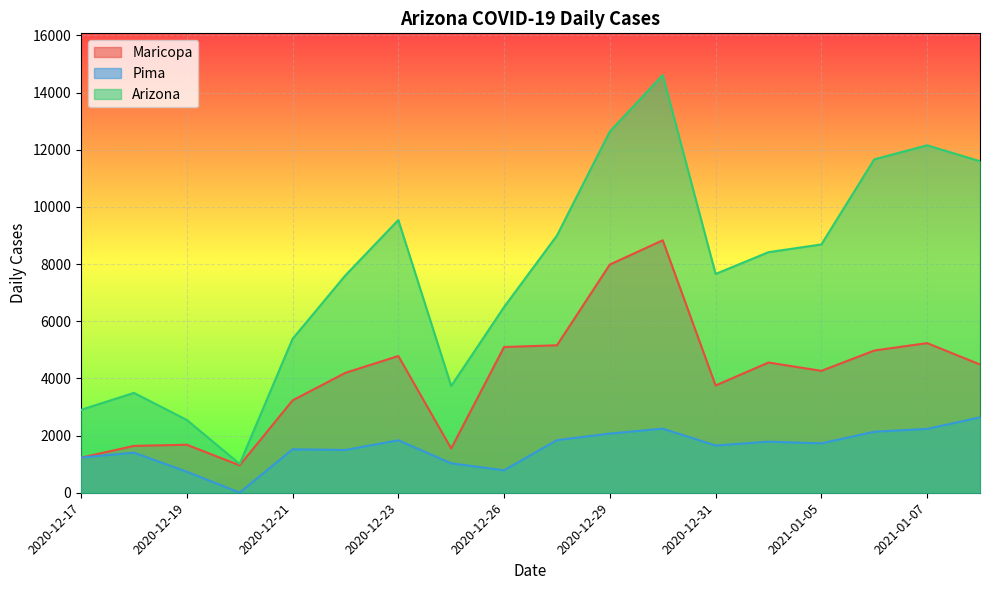

Rank the series by their average value, from lowest to highest.

Pima, Maricopa, Arizona